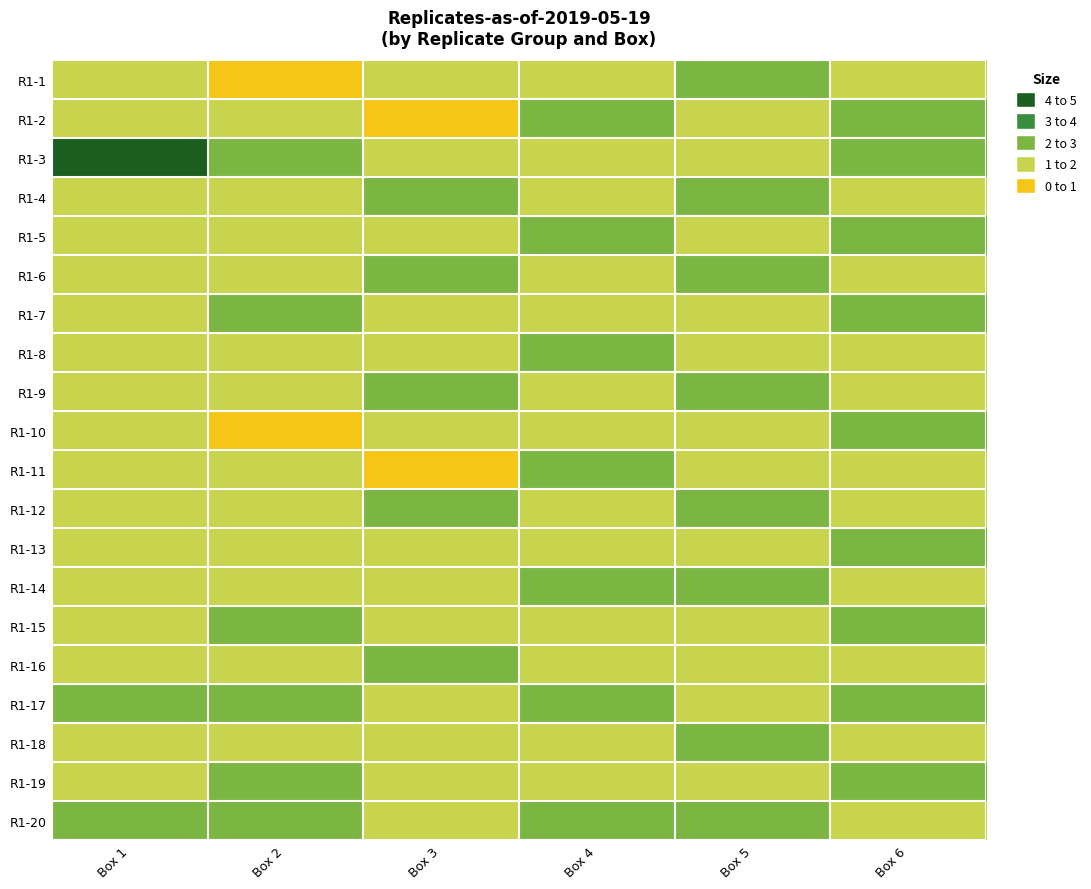

How many series are shown in this chart?

20